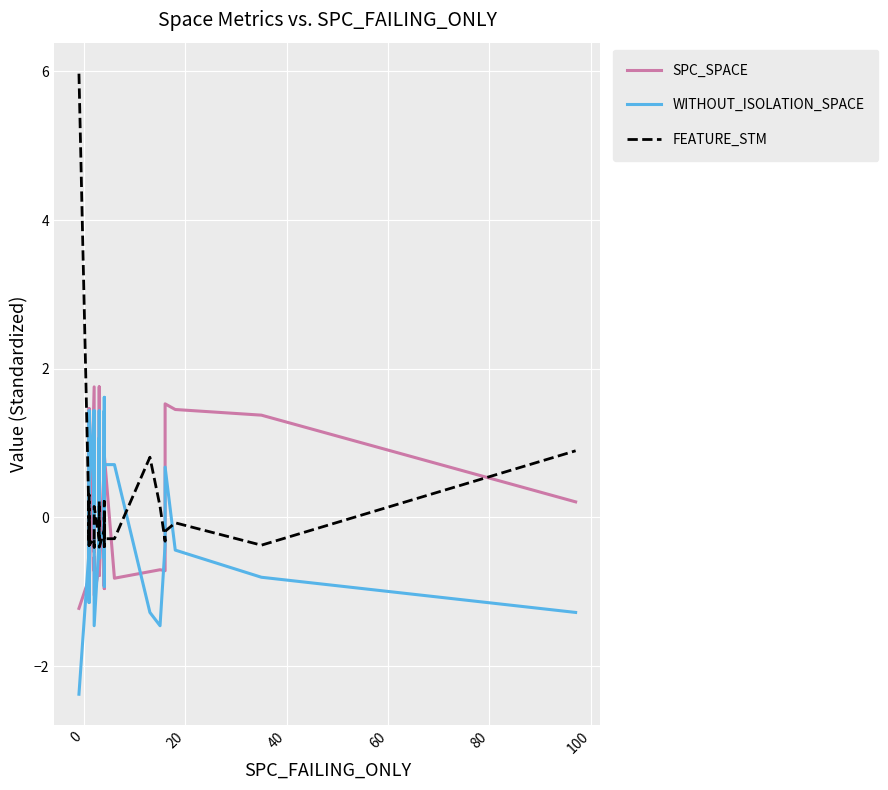

Reading right to left, transcribe all the data shown in this chart.

SPC_SPACE: 0.2	1.4	1.5	1.5	-0.7	-0.7	-0.7	-0.8	0.8	0.9	-0.0	-1.0	1.3	-0.9	-0.7	1.0	0.6	0.7	-0.8	-0.7	1.8	0.2	-0.8	-0.7	-1.0	-0.5	-0.7	1.0	-0.5	1.8	-1.0	1.0	-1.0	-1.1	-1.0	1.4	1.5	-1.0	-0.8	-1.2
WITHOUT_ISOLATION_SPACE: -1.3	-0.8	-0.4	0.7	-0.4	-1.5	-1.3	0.7	0.7	-0.0	-0.5	-0.3	1.6	-0.3	1.4	1.4	-0.9	-0.3	-0.2	0.1	1.1	-0.5	1.4	-0.3	-1.5	1.4	0.0	1.1	1.4	1.4	0.4	1.4	-0.4	-1.1	-1.0	-0.4	0.4	-0.4	-0.4	-2.4
FEATURE_STM: 0.9	-0.4	-0.1	-0.2	-0.3	0.1	0.8	-0.3	-0.3	-0.3	0.2	-0.3	-0.4	-0.3	-0.3	-0.3	0.0	-0.2	-0.4	-0.4	-0.2	0.2	-0.3	-0.3	0.1	-0.3	-0.4	-0.3	-0.3	-0.3	-0.4	-0.3	-0.3	0.3	-0.3	-0.1	-0.4	-0.3	-0.1	6.0